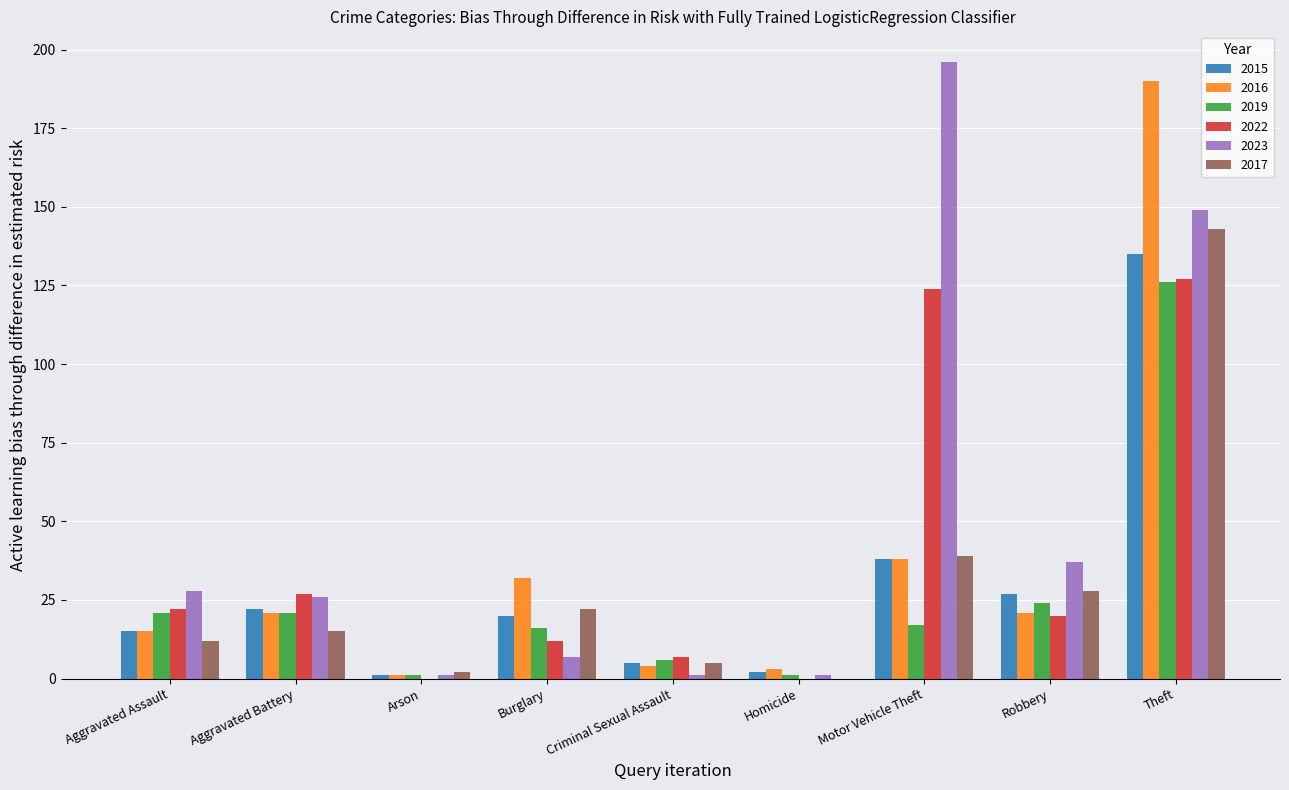

How many distinct data groups are displayed?

6